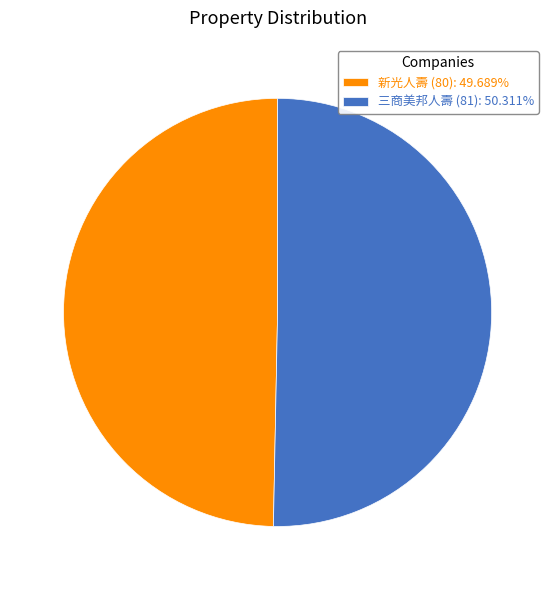

Is there any slice that represents more than half of the pie?

Yes